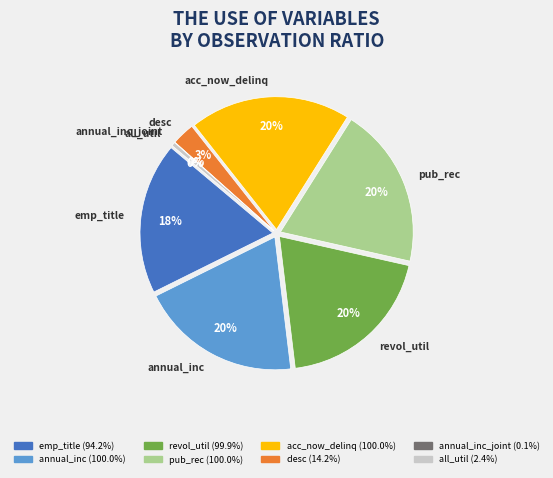

Which category has the biggest portion of the pie?

annual_inc